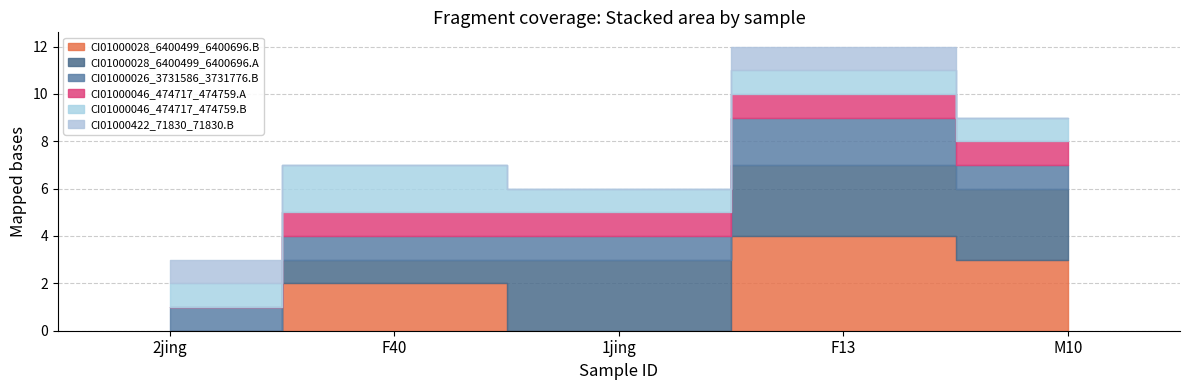

List the series in order of their peak value, highest first.

CI01000028_6400499_6400696.B, CI01000028_6400499_6400696.A, CI01000026_3731586_3731776.B, CI01000046_474717_474759.B, CI01000046_474717_474759.A, CI01000422_71830_71830.B